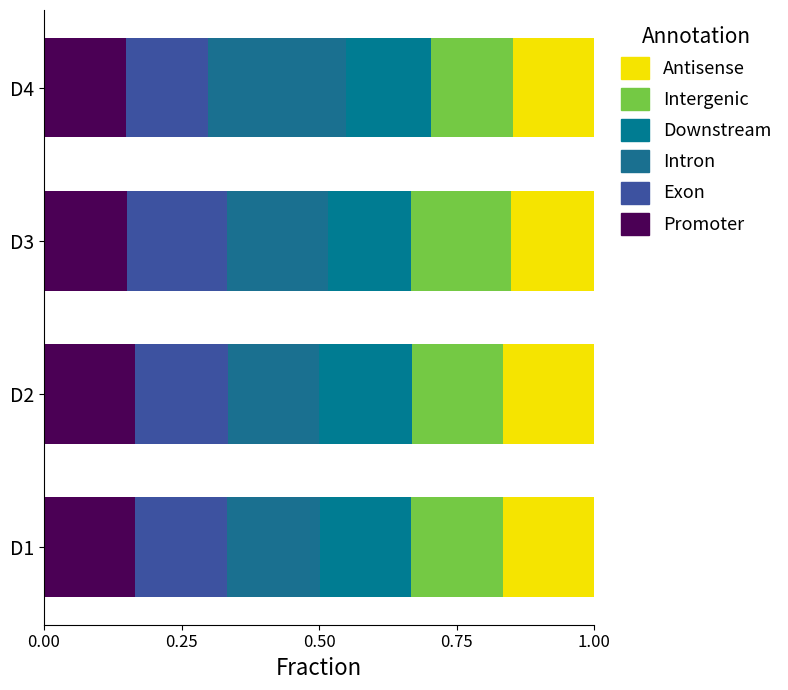

How many series are shown in this chart?

6